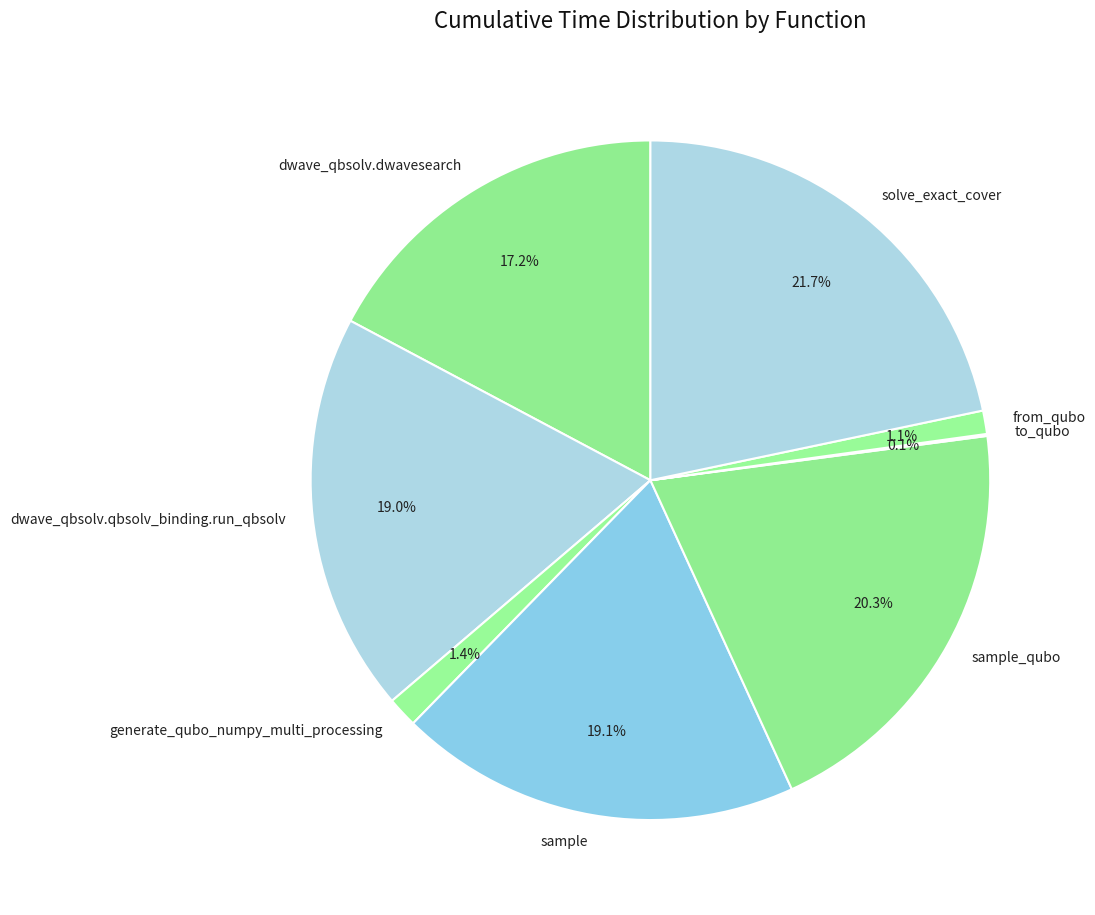

Is there any slice that represents more than half of the pie?

No